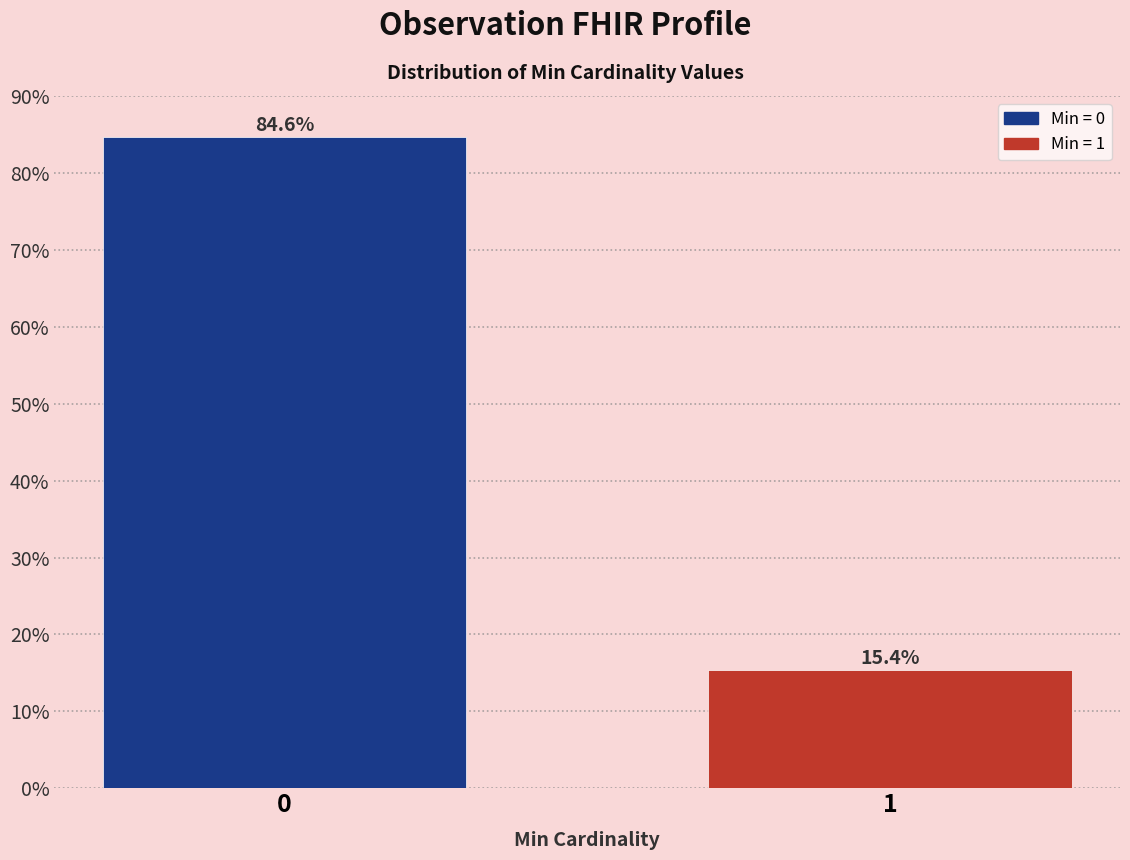

Reading left to right, extract all data points from this chart.

0=84.6	1=15.4